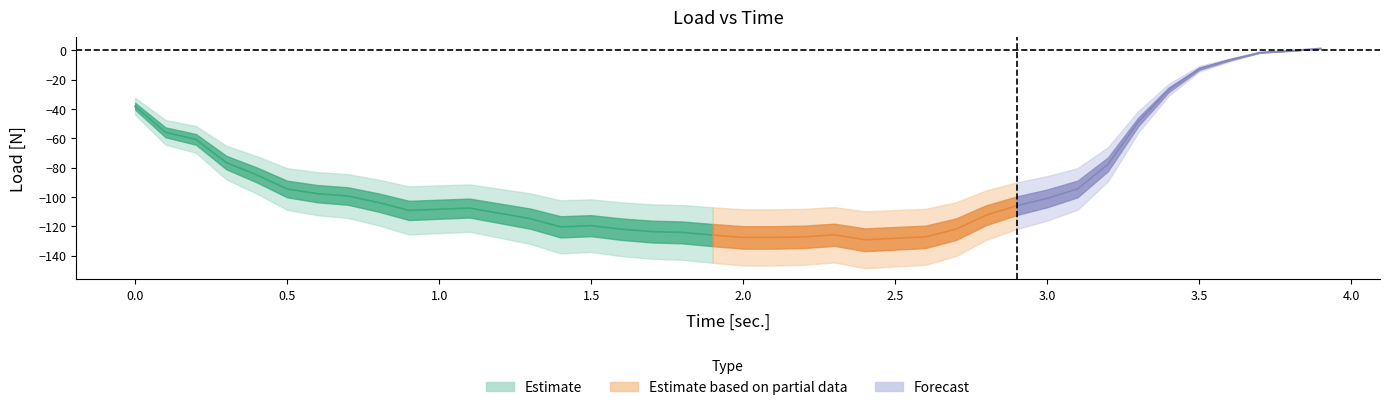

What is the difference between the second highest and minimum values in the load series?

128.8